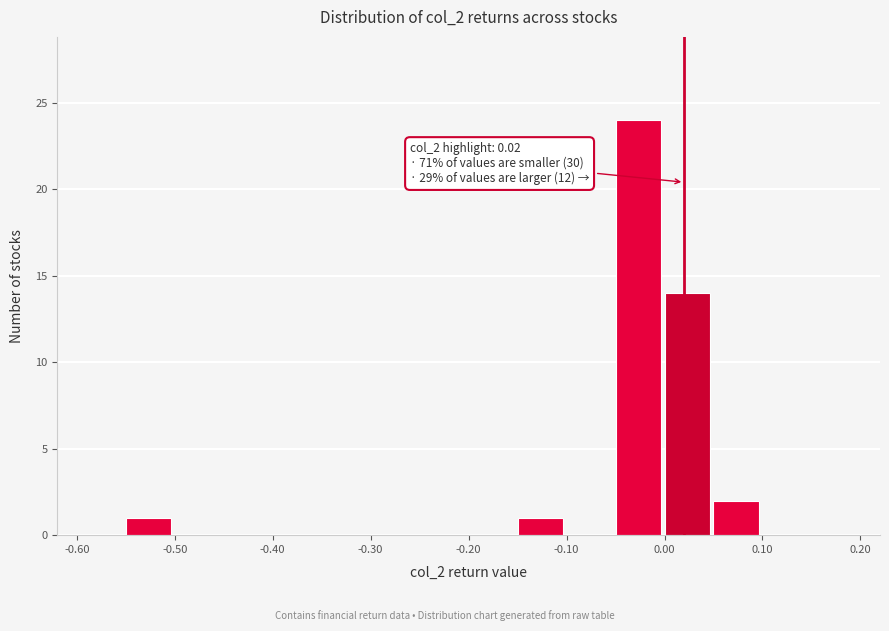

Which range on the x-axis has the tallest bar?

-0.05 to 0.00